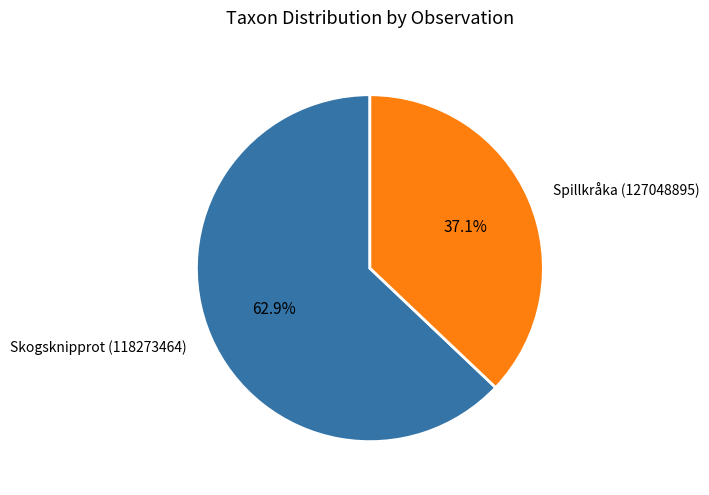

True or false: Skogsknipprot (118273464) accounts for 63% of the total.

True